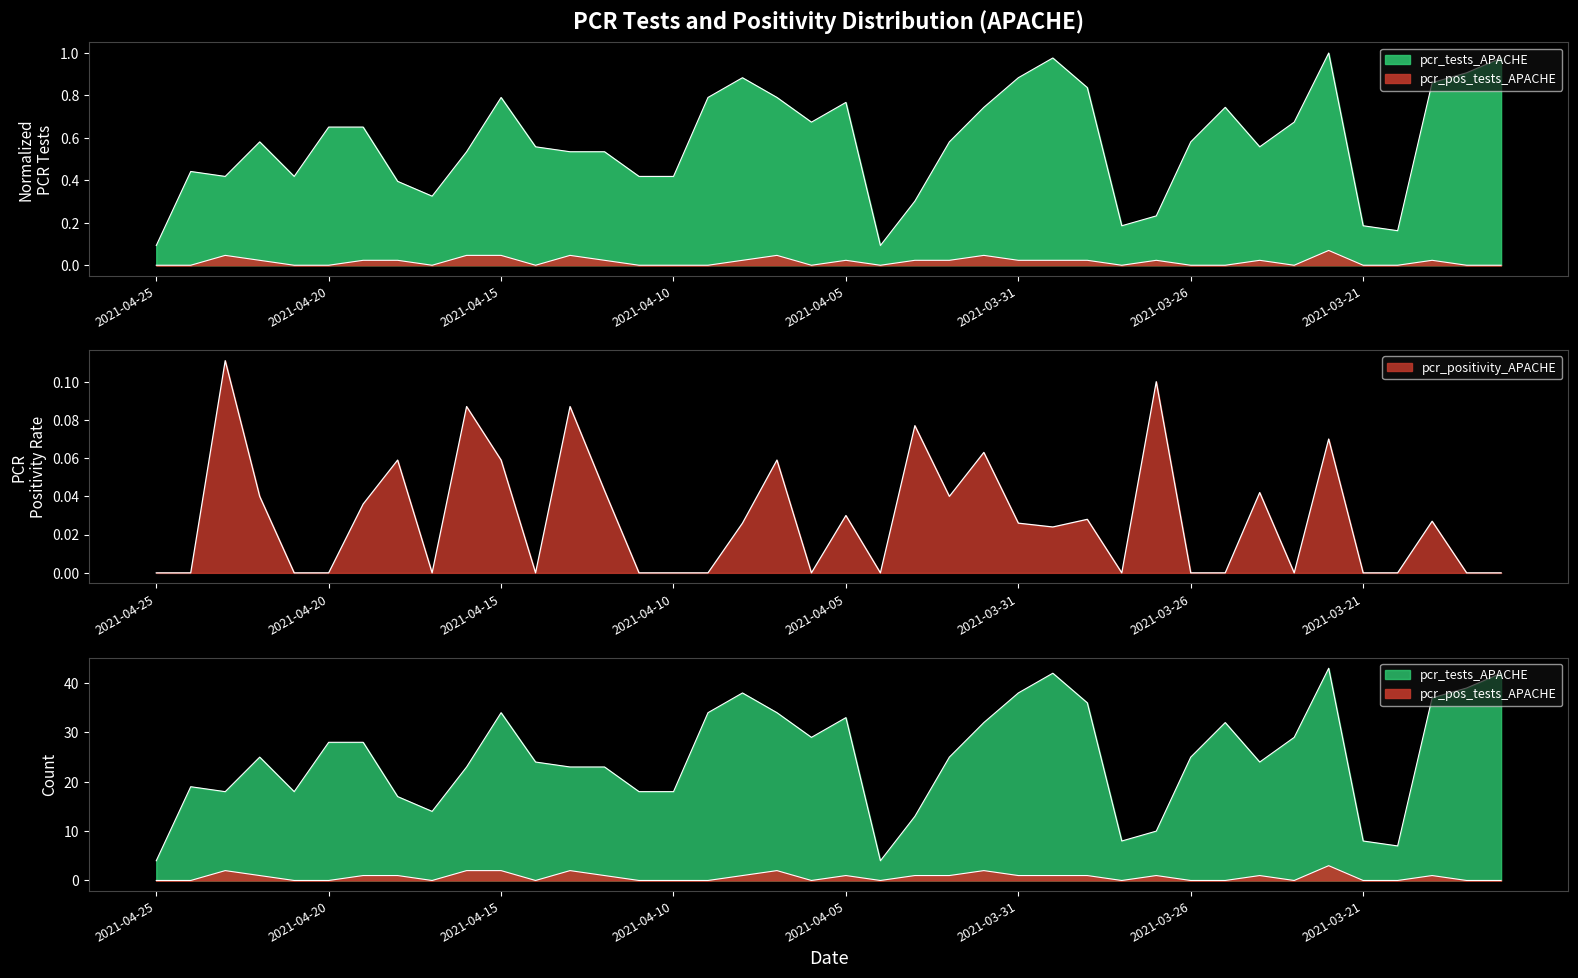

What position from the left is 2021-04-03?

23